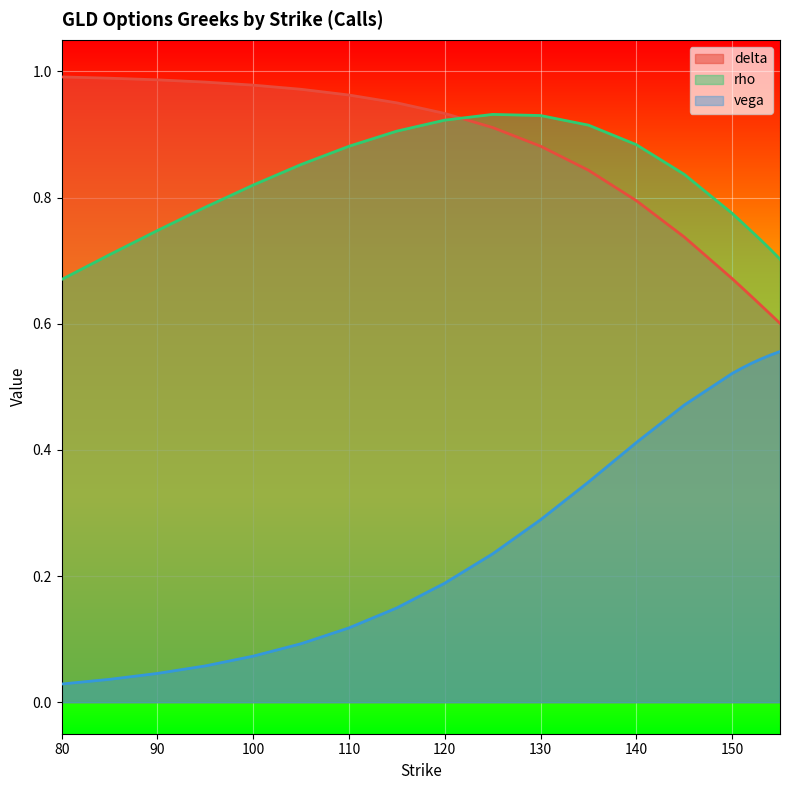

What is the difference between the maximum and minimum values in the delta series?

0.4